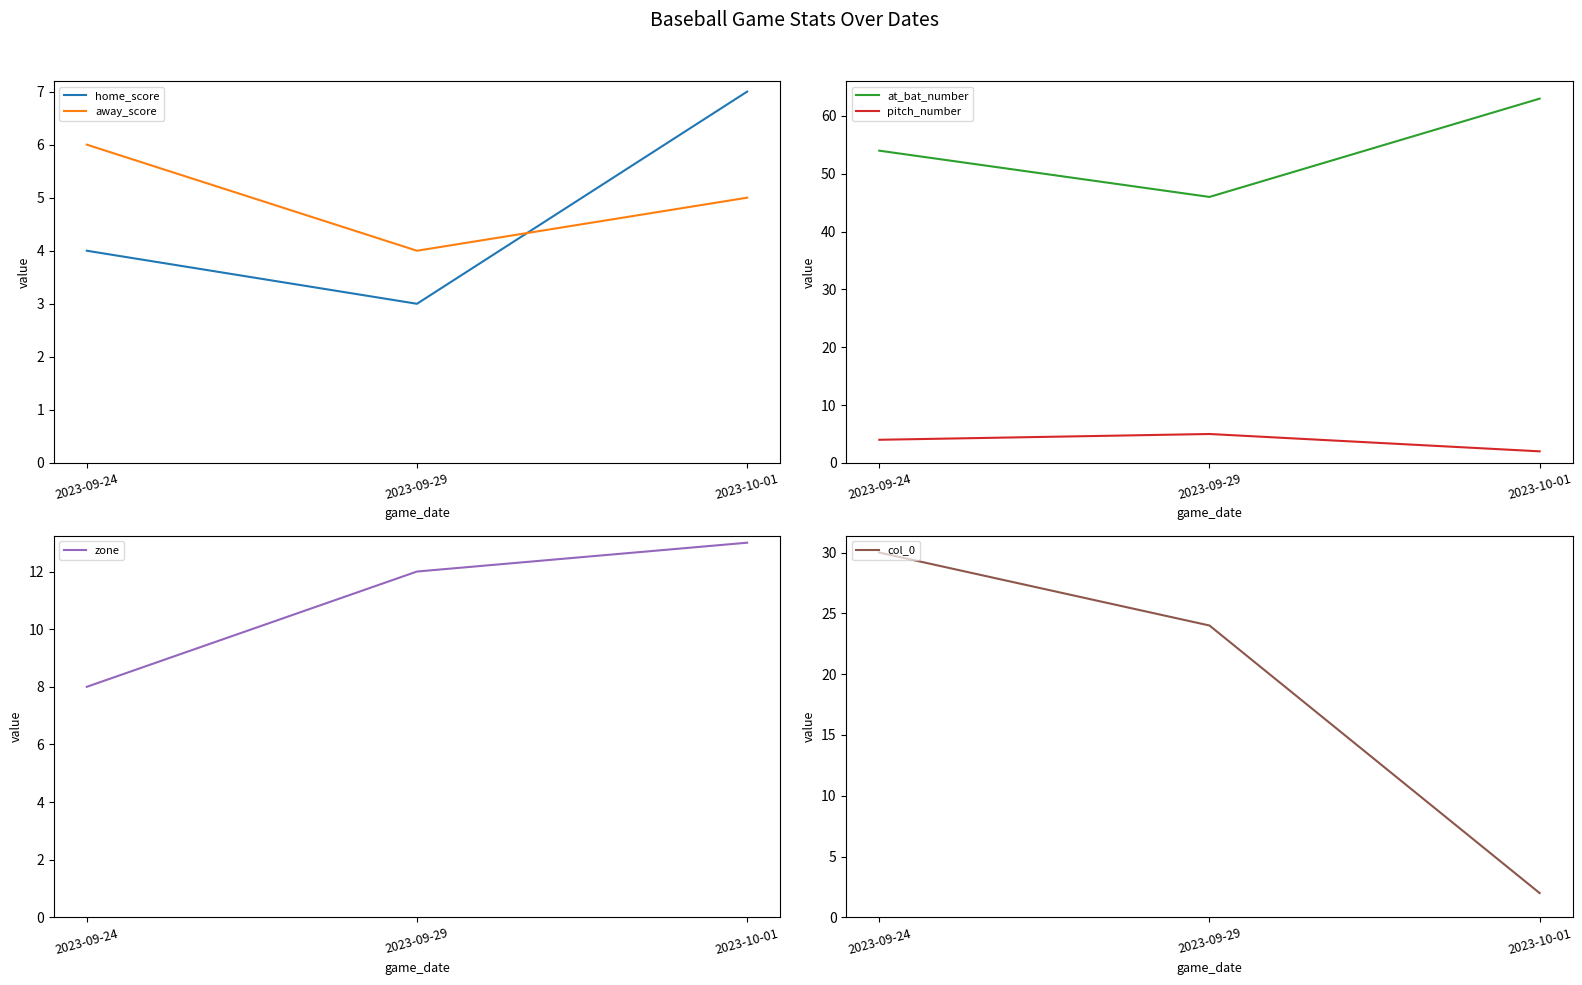

At which category is the sum across all series the highest?

2023-09-24